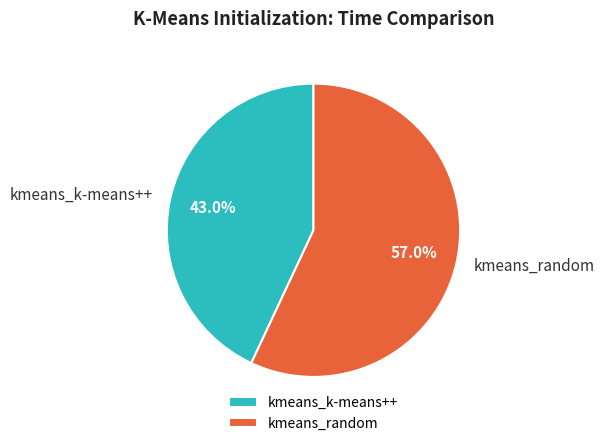

Count the number of slices in the pie.

2